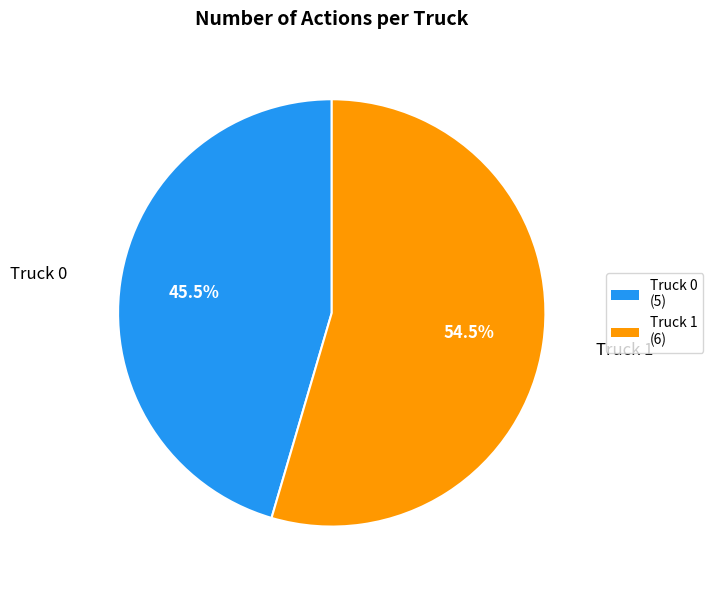

Rank the categories by value from highest to lowest.

Truck 1, Truck 0